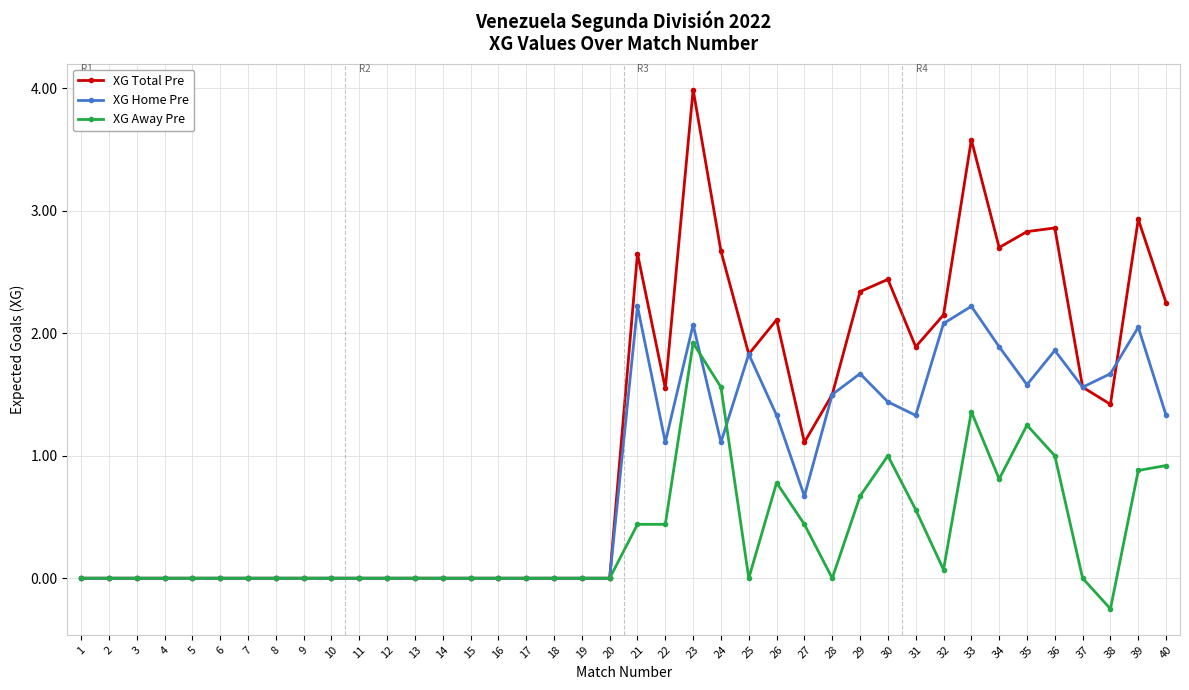

Which series has the widest spread of values?

XG Total Pre